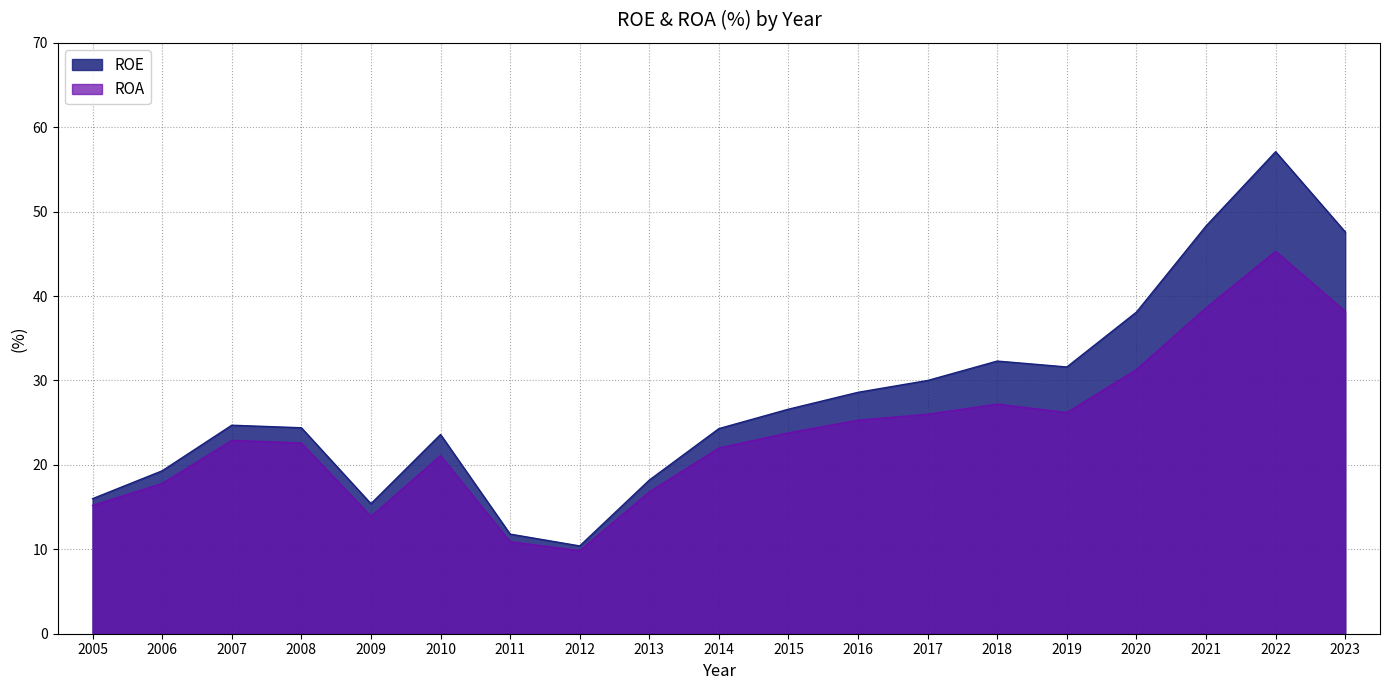

The ROE series shows 10.2 at 2013. True or false?

False